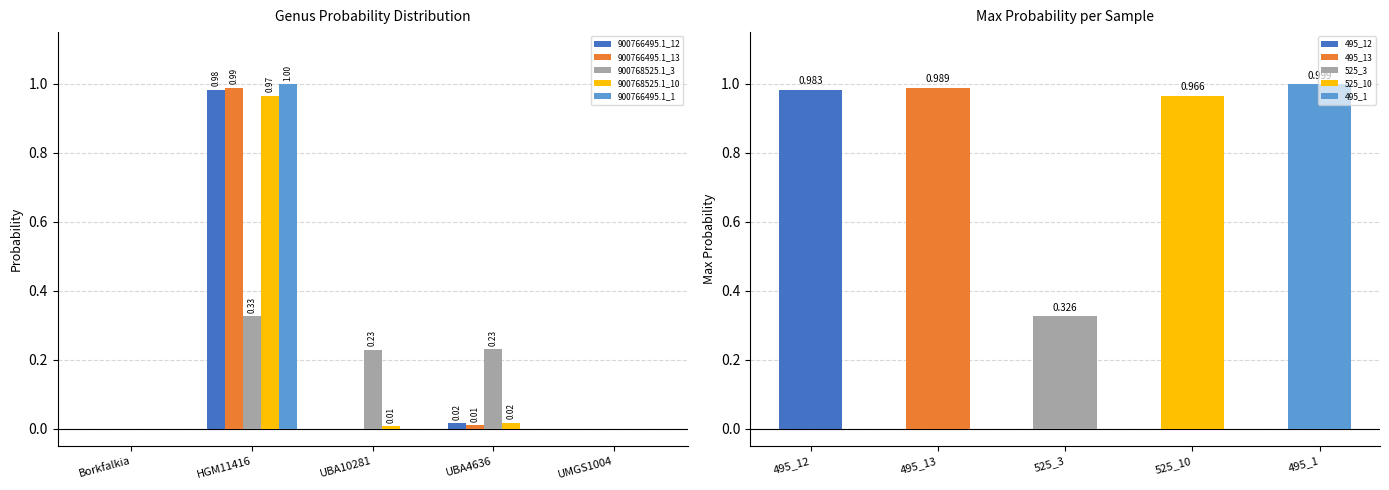

At which label is 900768525.1_3 closest to 0?

Borkfalkia